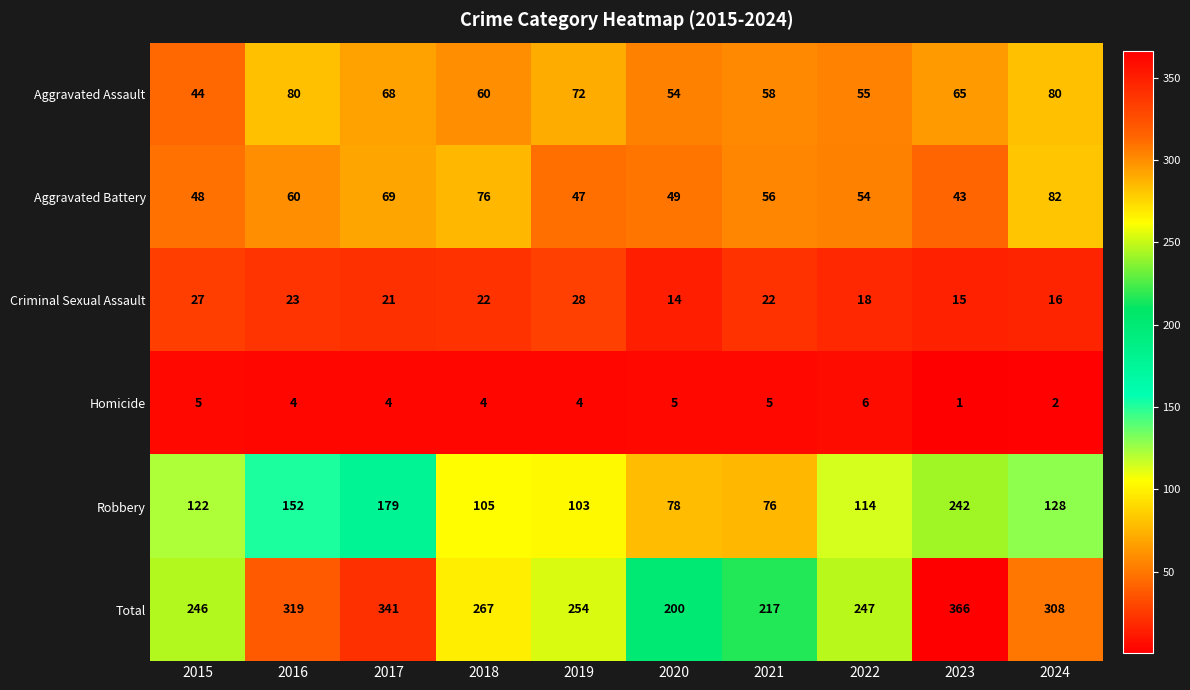

At which label is Aggravated Battery closest to 62?

2016